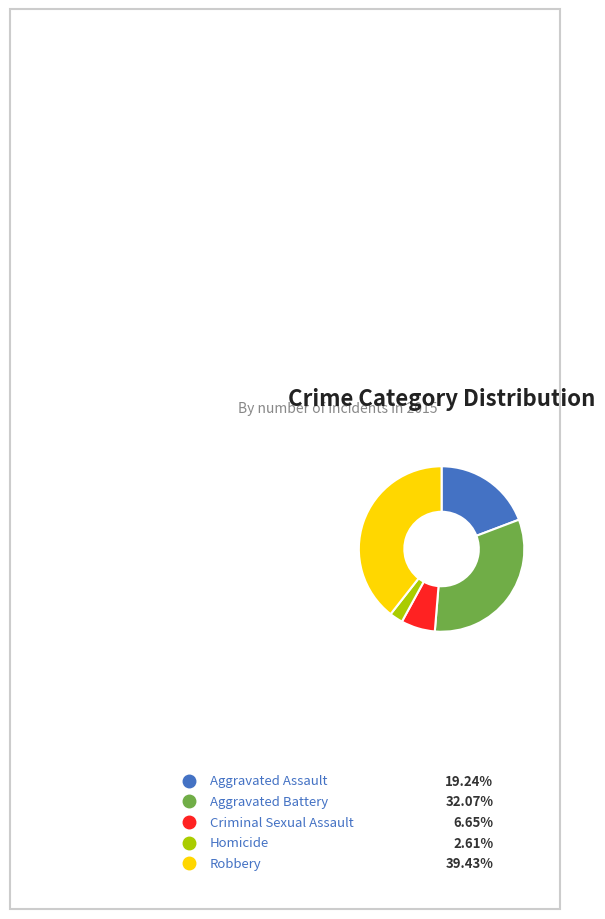

Count the number of slices in the pie.

5